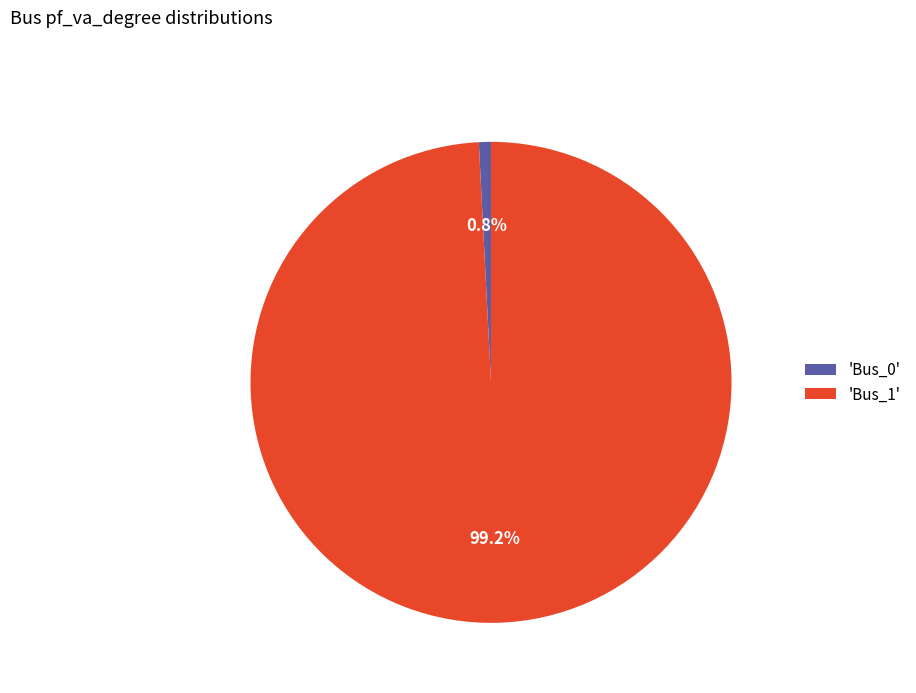

Rank the categories by value from lowest to highest.

'Bus_0', 'Bus_1'